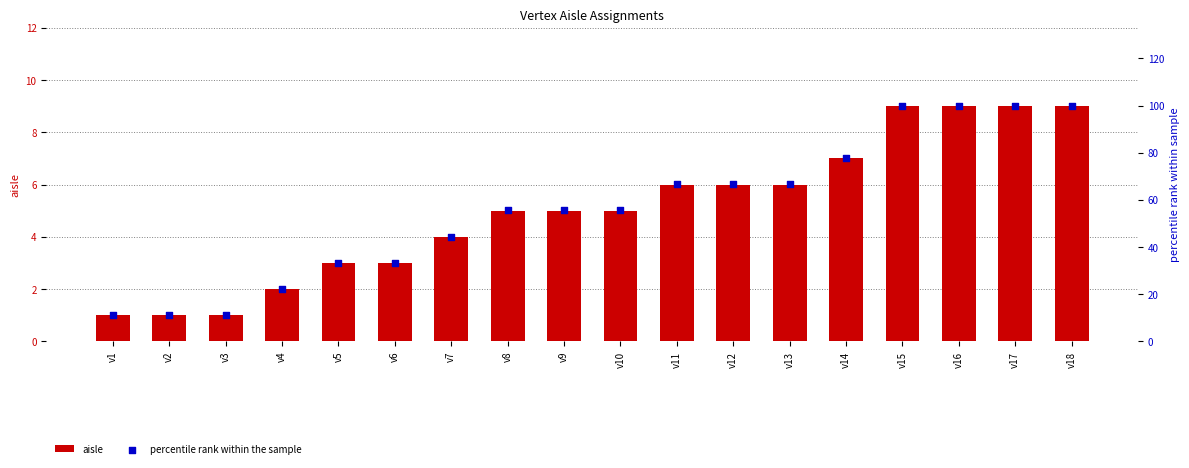

What are all the series names shown in the legend?

aisle, percentile rank within the sample